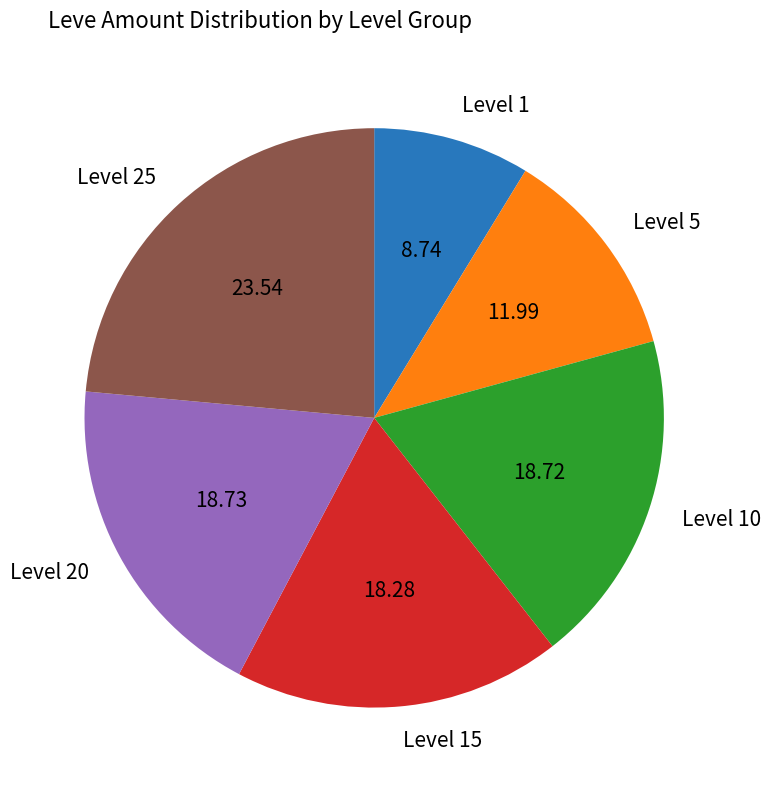

Between Level 20 and Level 1, which is larger?

Level 20